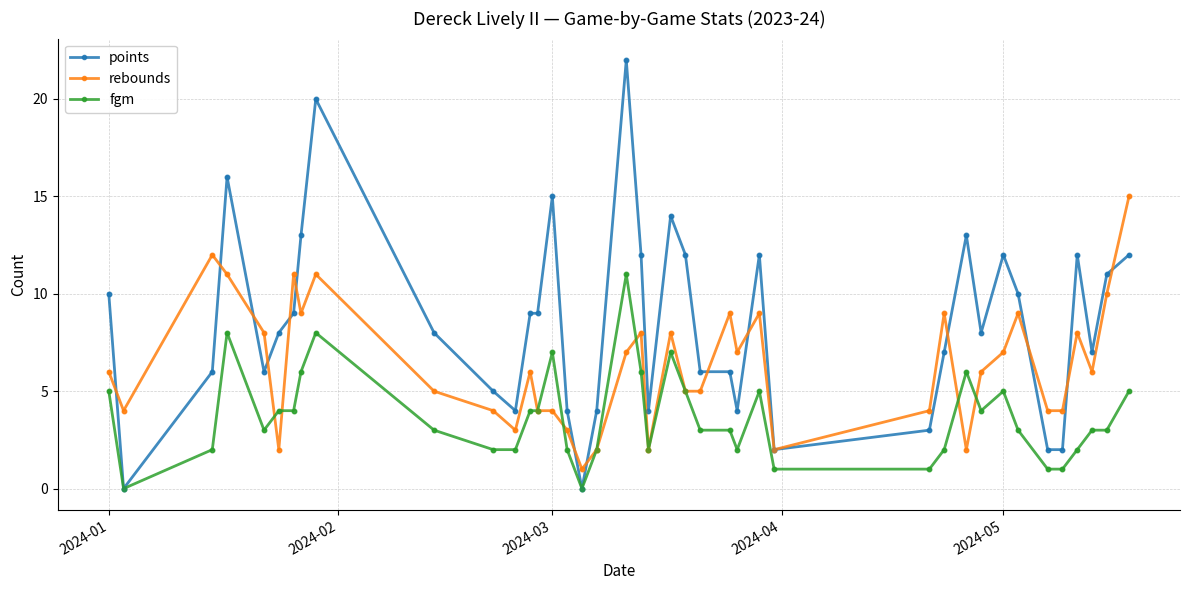

Which series has the largest total across all categories?

points